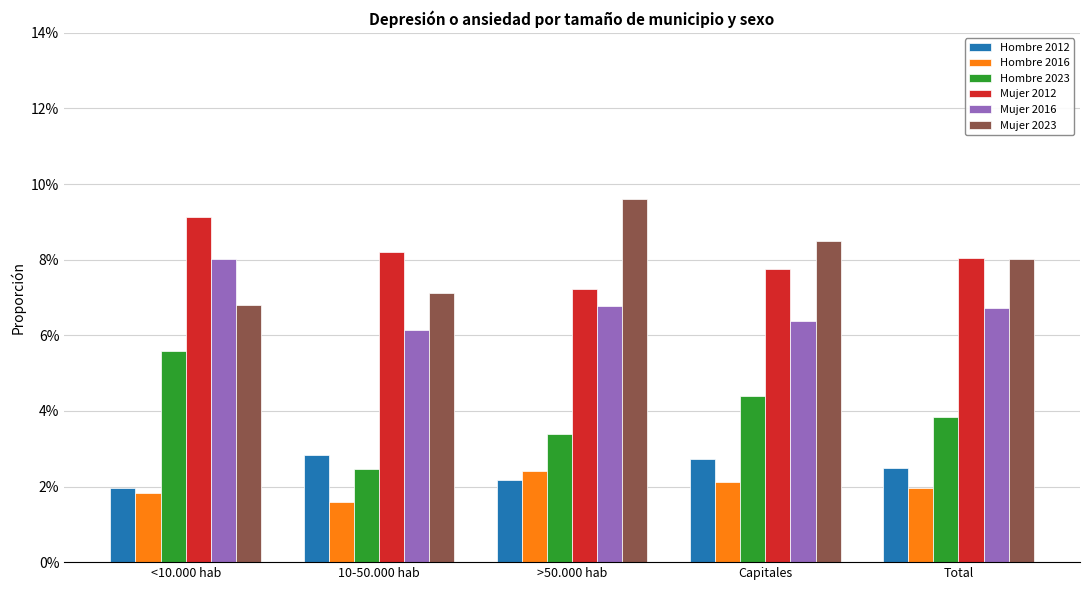

What are all the series names shown in the legend?

Hombre 2012, Hombre 2016, Hombre 2023, Mujer 2012, Mujer 2016, Mujer 2023